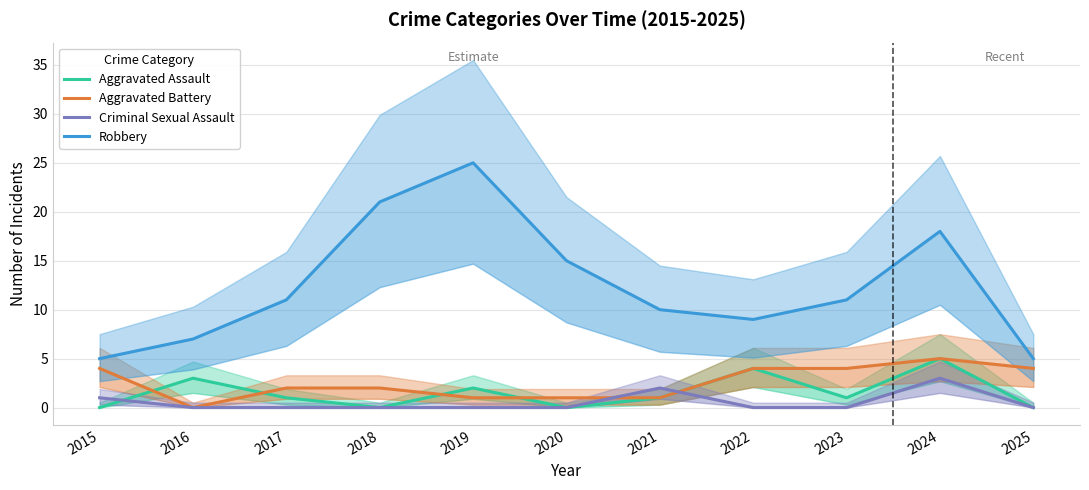

How many intersections are there between Aggravated Assault and Criminal Sexual Assault?

2